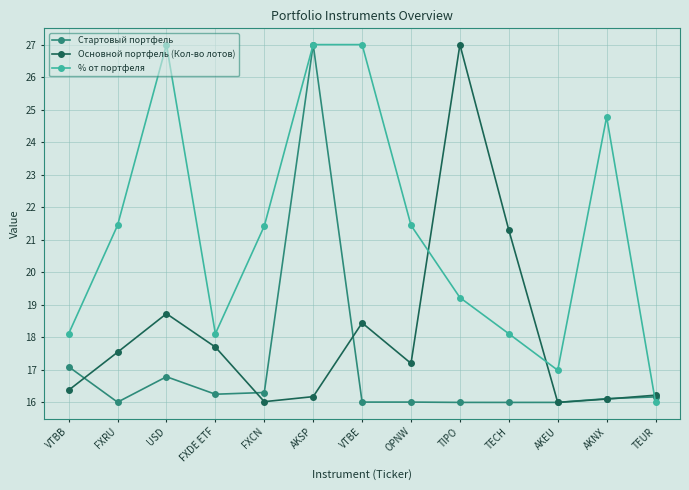

True or false: Стартовый портфель and % от портфеля intersect in this chart.

True